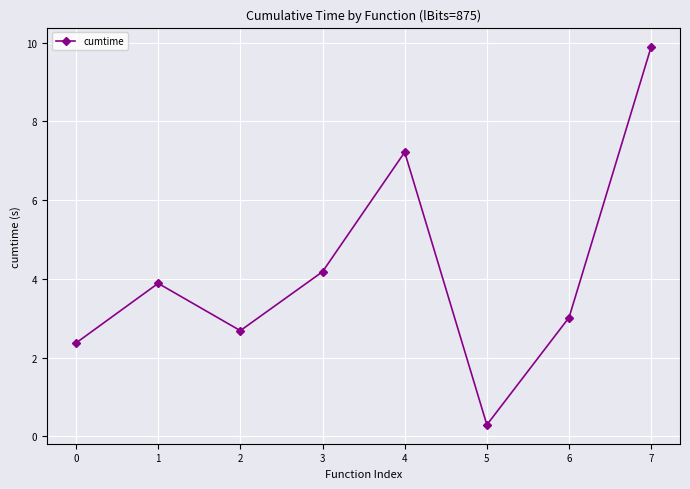

The value at 3 is 1.7. True or false?

False